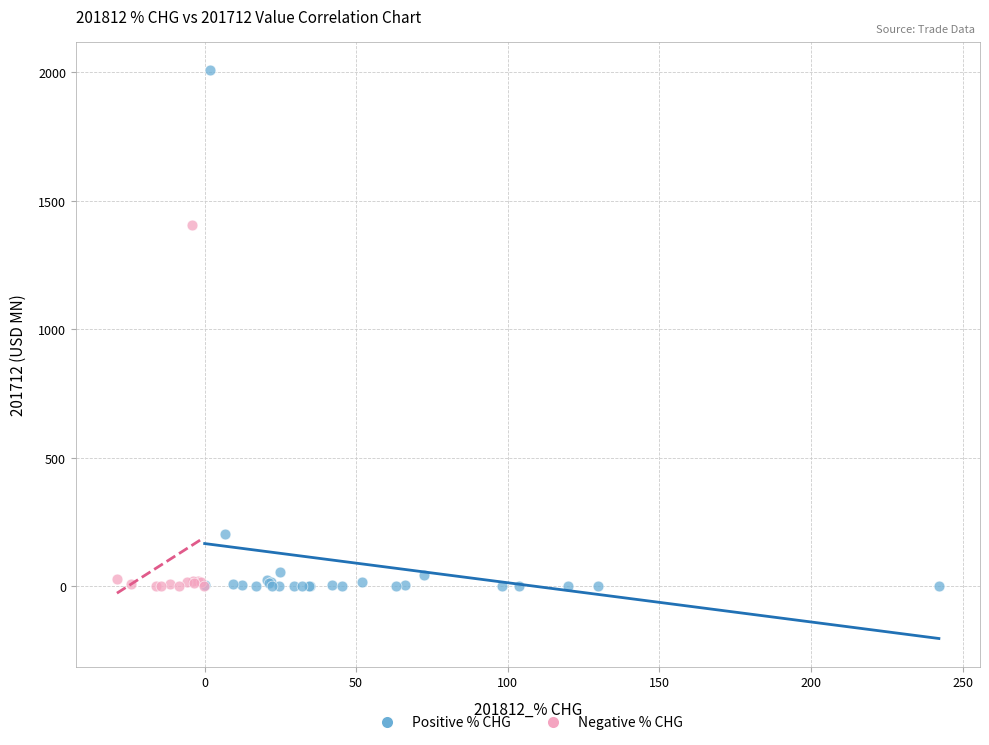

Which series contains the highest Y value?

Positive % CHG